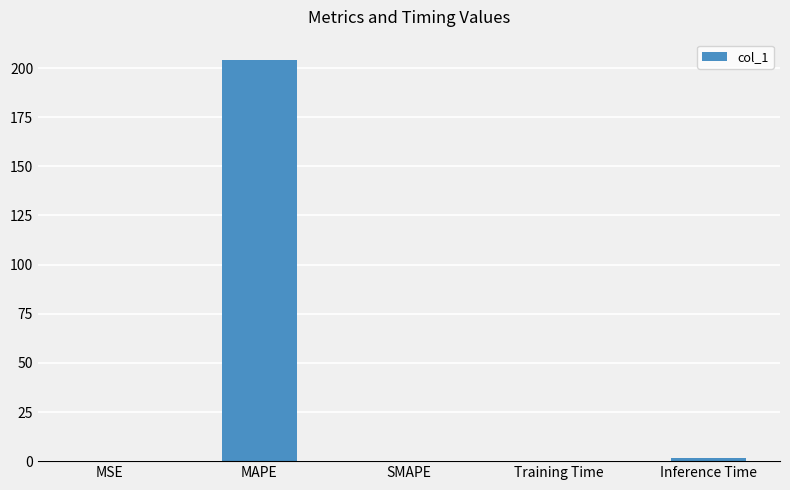

What is the approximate value at Training Time?

0.1